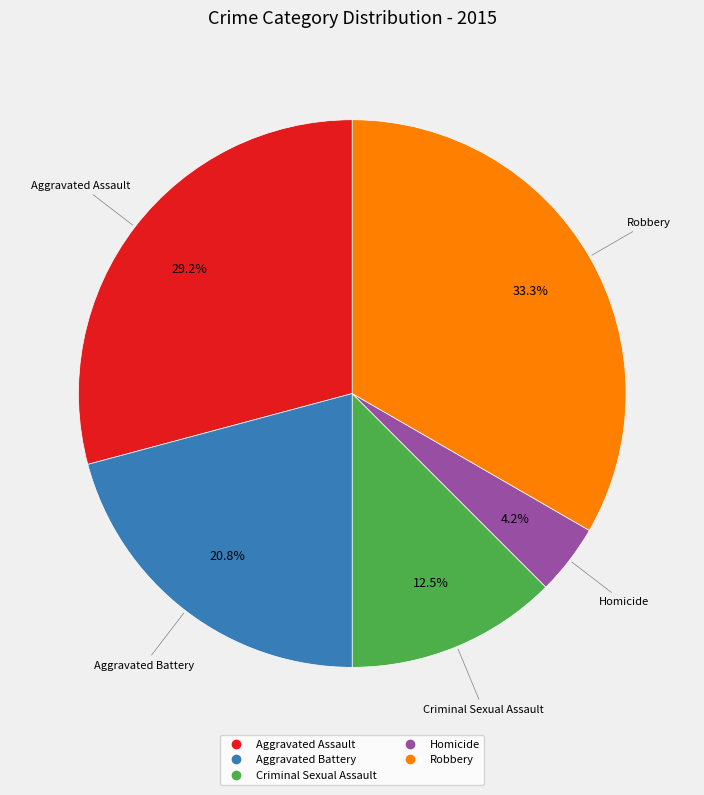

Count the number of slices in the pie.

5